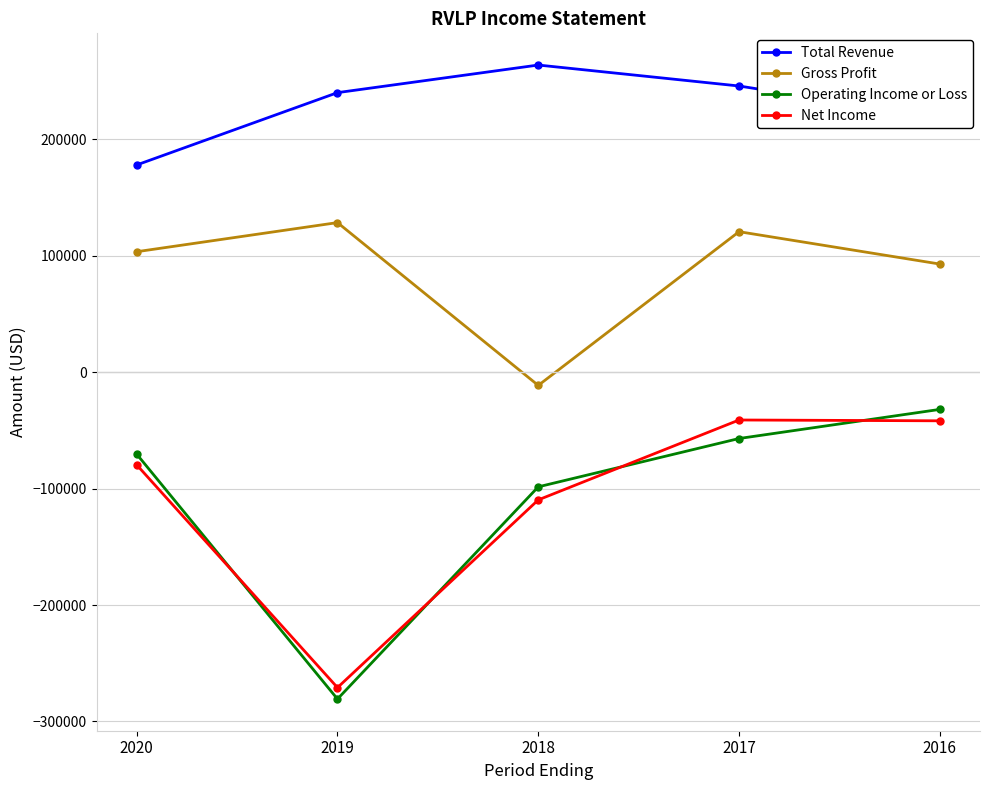

What is the approximate value of Gross Profit at 2017, to the nearest 50?

120600